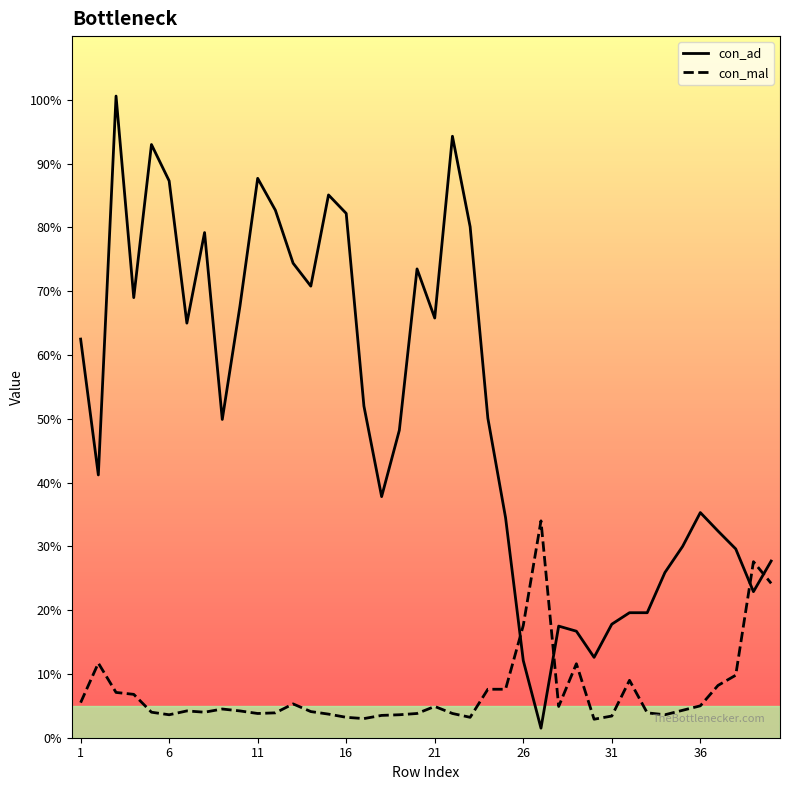

Reading right to left, extract all data points from this chart.

con_ad: 0.3	0.2	0.3	0.3	0.4	0.3	0.3	0.2	0.2	0.2	0.1	0.2	0.2	0.0	0.1	0.3	0.5	0.8	0.9	0.7	0.7	0.5	0.4	0.5	0.8	0.9	0.7	0.7	0.8	0.9	0.7	0.5	0.8	0.7	0.9	0.9	0.7	1.0	0.4	0.6
con_mal: 0.2	0.3	0.1	0.1	0.1	0.0	0.0	0.0	0.1	0.0	0.0	0.1	0.0	0.3	0.2	0.1	0.1	0.0	0.0	0.0	0.0	0.0	0.0	0.0	0.0	0.0	0.0	0.1	0.0	0.0	0.0	0.0	0.0	0.0	0.0	0.0	0.1	0.1	0.1	0.1